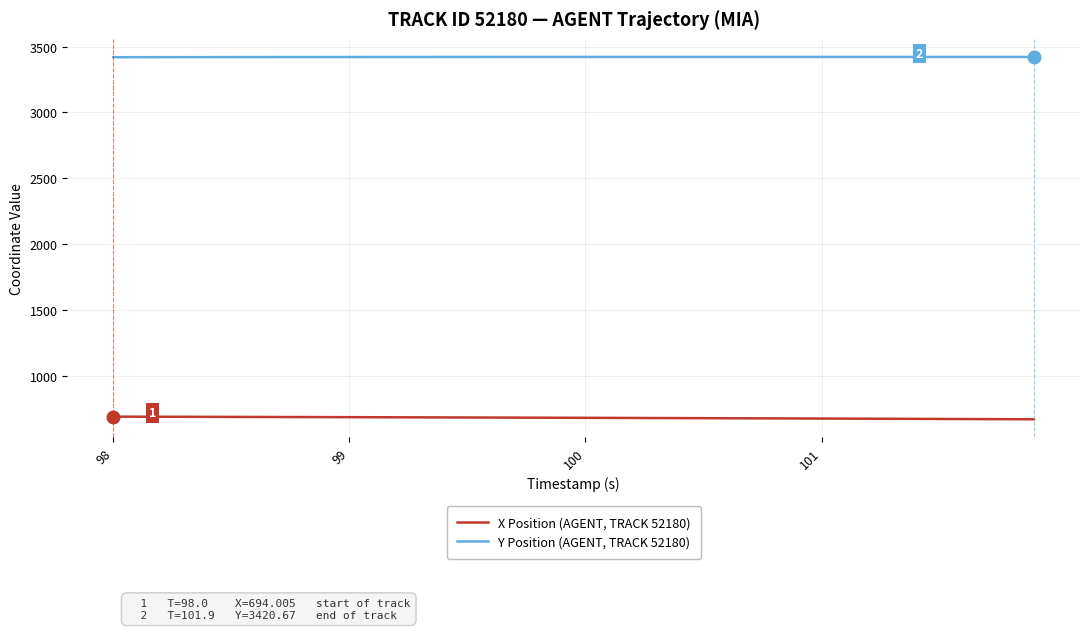

List the series in order of their overall mean, lowest first.

X Position (AGENT, TRACK 52180), Y Position (AGENT, TRACK 52180)